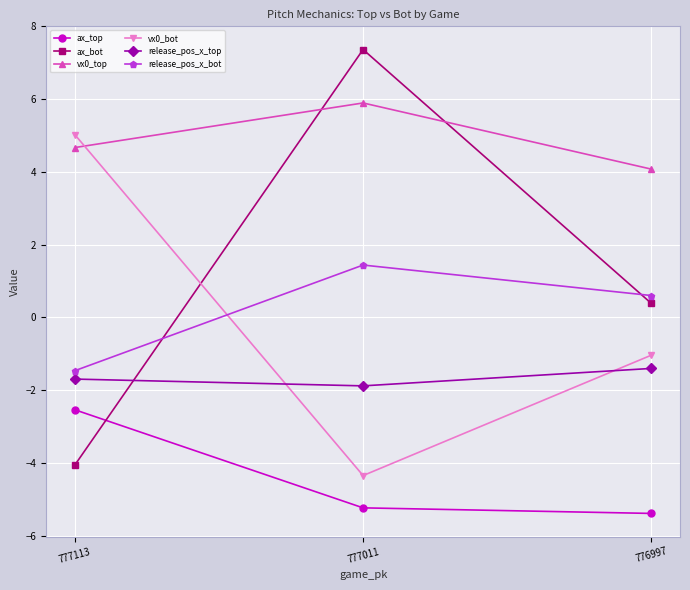

Which series has the largest total across all categories?

vx0_top